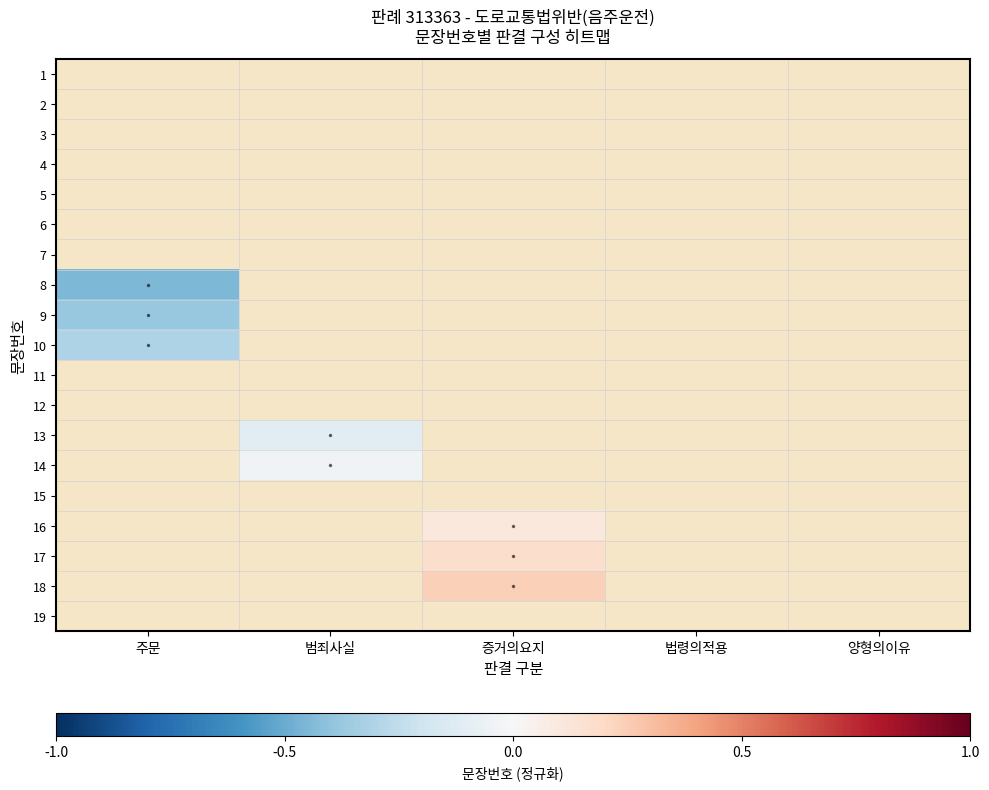

Which series has the largest range (max minus min)?

8